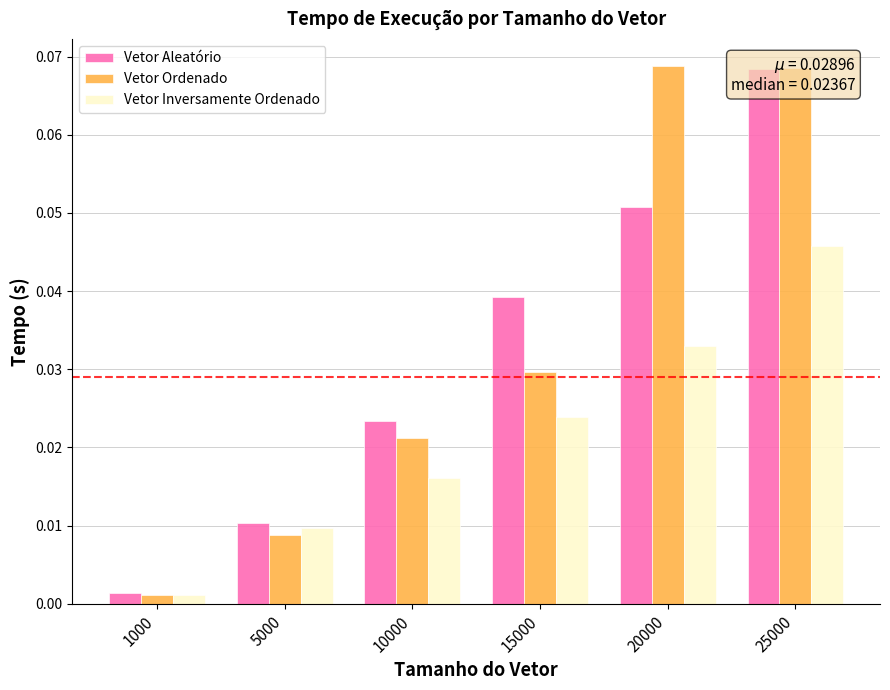

At how many categories does at least one series exceed 0?

6